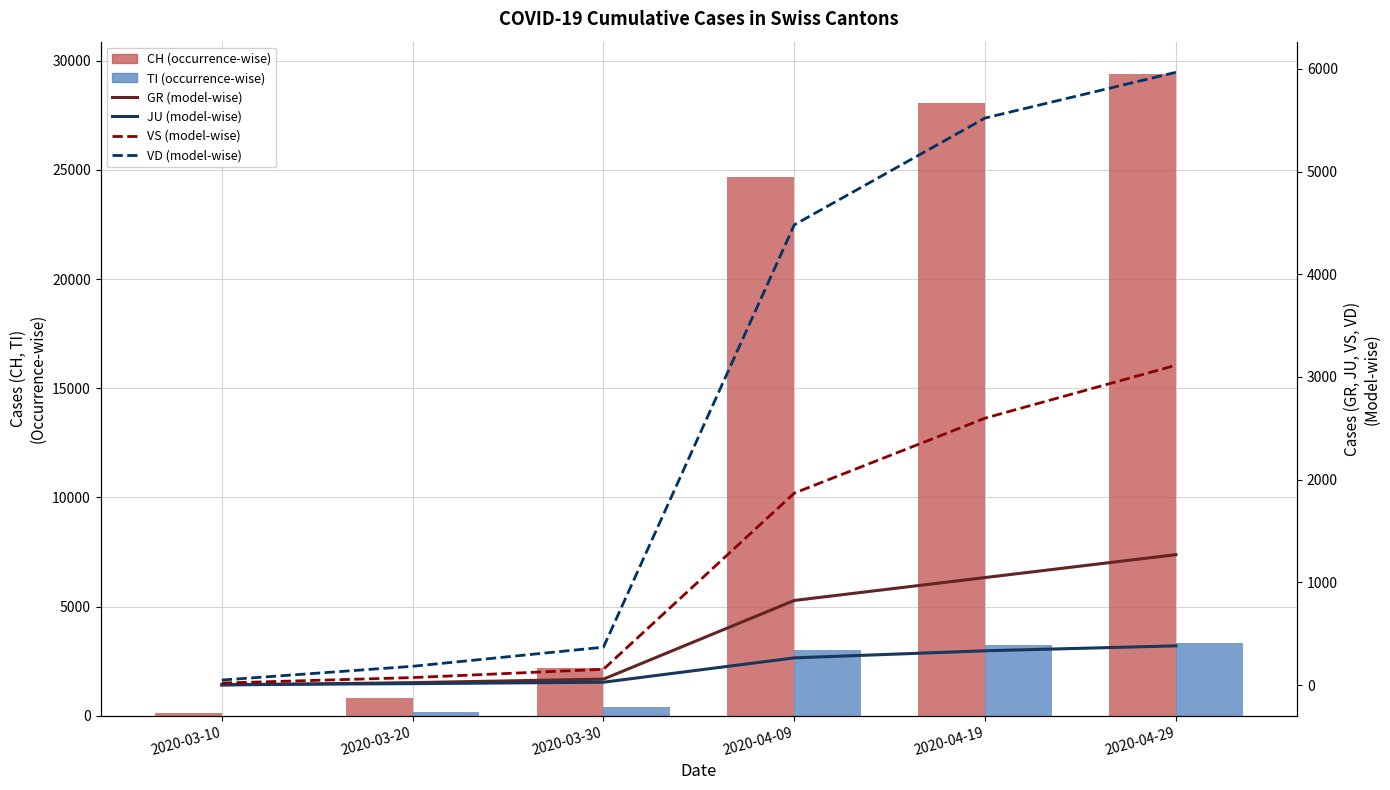

What is the label of the 1st bar from the right?

2020-04-29